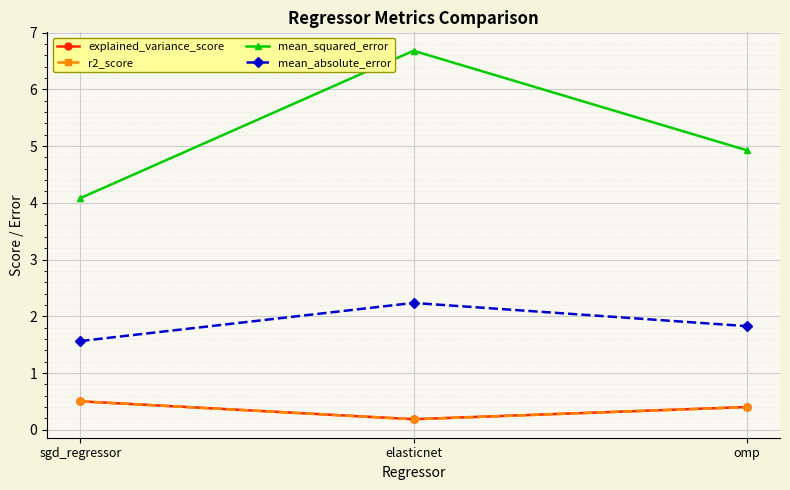

Reading right to left, extract all data points from this chart.

explained_variance_score: omp=0.4	elasticnet=0.2	sgd_regressor=0.5
r2_score: omp=0.4	elasticnet=0.2	sgd_regressor=0.5
mean_squared_error: omp=4.9	elasticnet=6.7	sgd_regressor=4.1
mean_absolute_error: omp=1.8	elasticnet=2.2	sgd_regressor=1.6